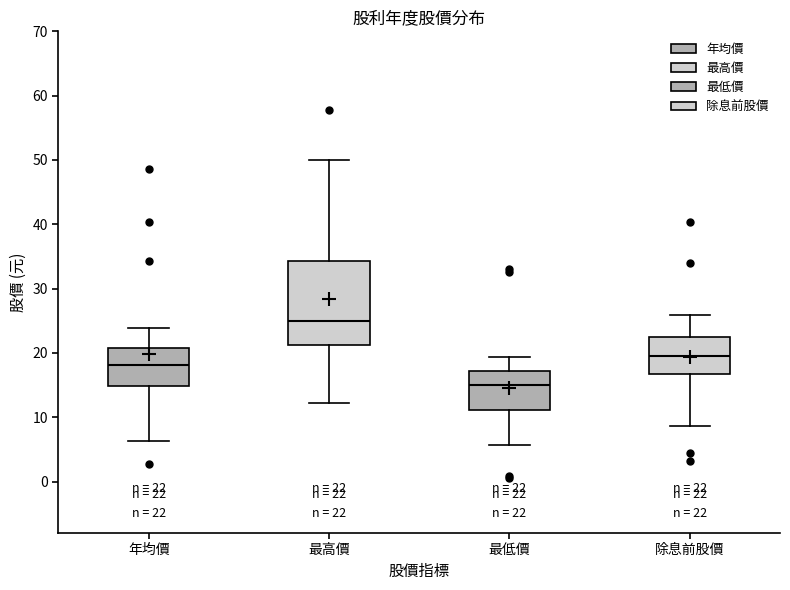

Which box has the highest median line?

最高價